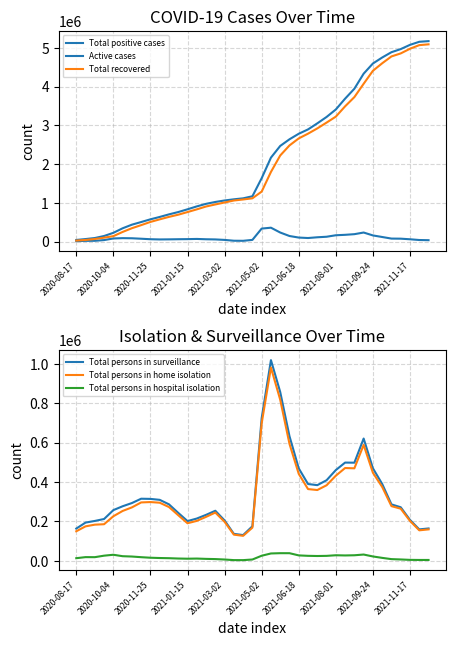

Rank the series by their maximum value, from highest to lowest.

Total positive cases, Total recovered, Total persons in surveillance, Total persons in home isolation, Active cases, Total persons in hospital isolation